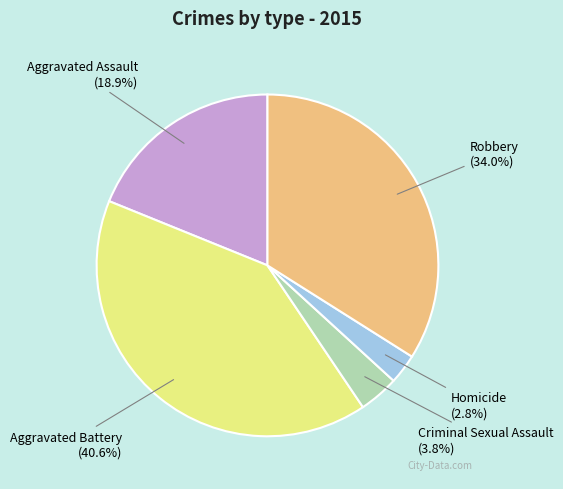

Is there a majority slice in this chart?

No